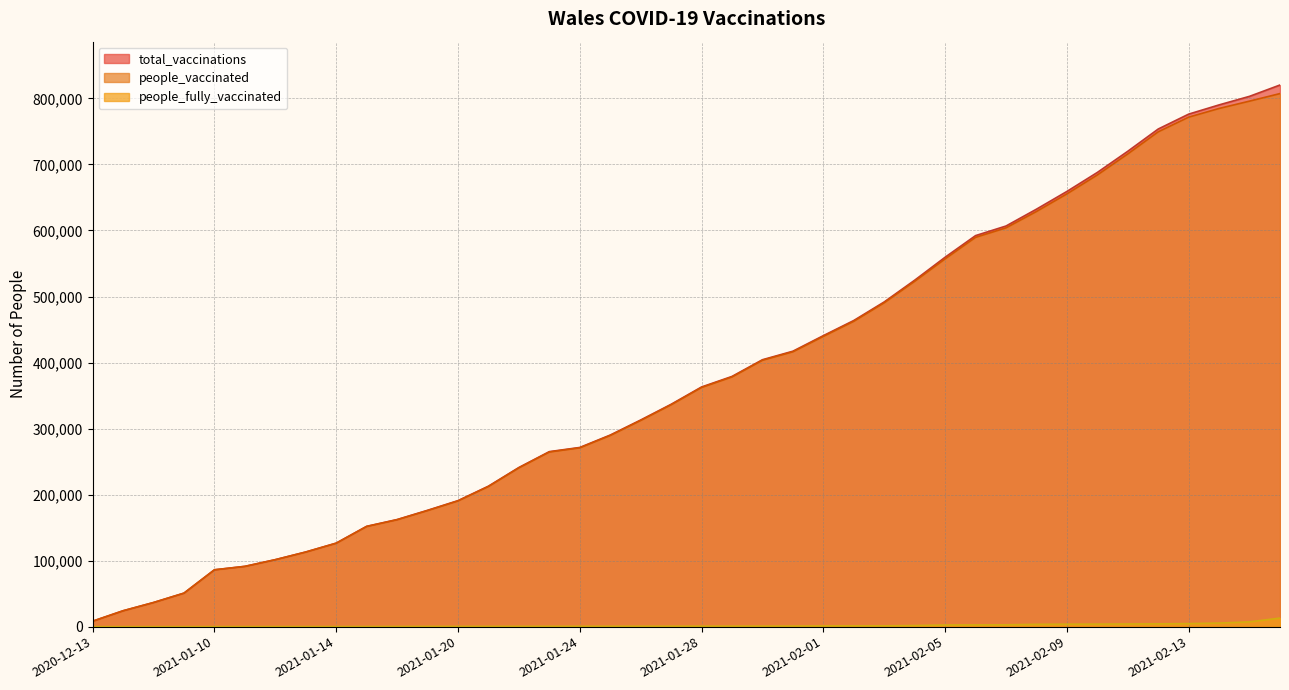

What is the approximate value of total_vaccinations at 2020-12-20?

24056